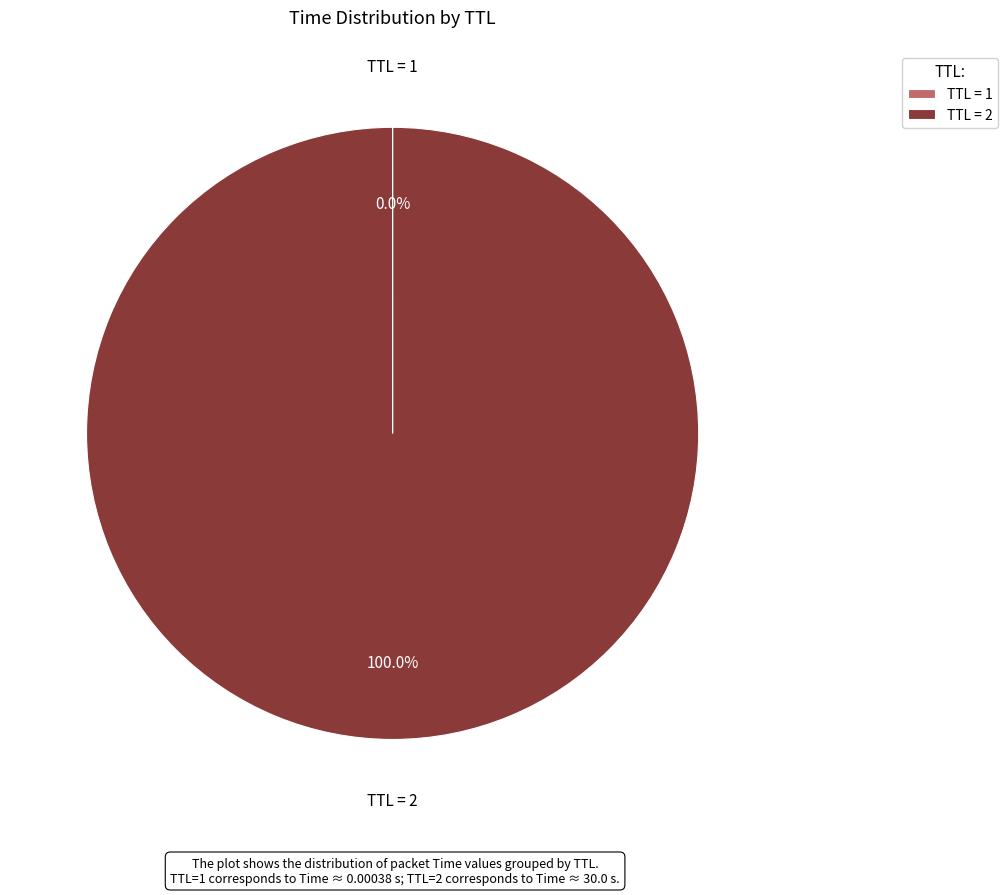

Is there any slice that represents more than half of the pie?

Yes